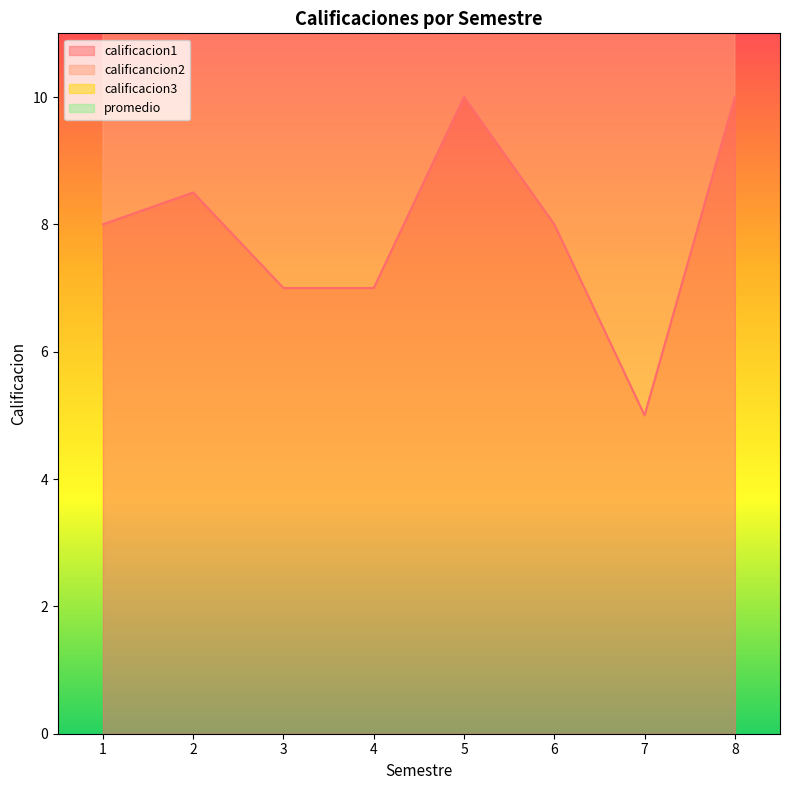

What is the value of the promedio point at the 2nd from the left?

23.5